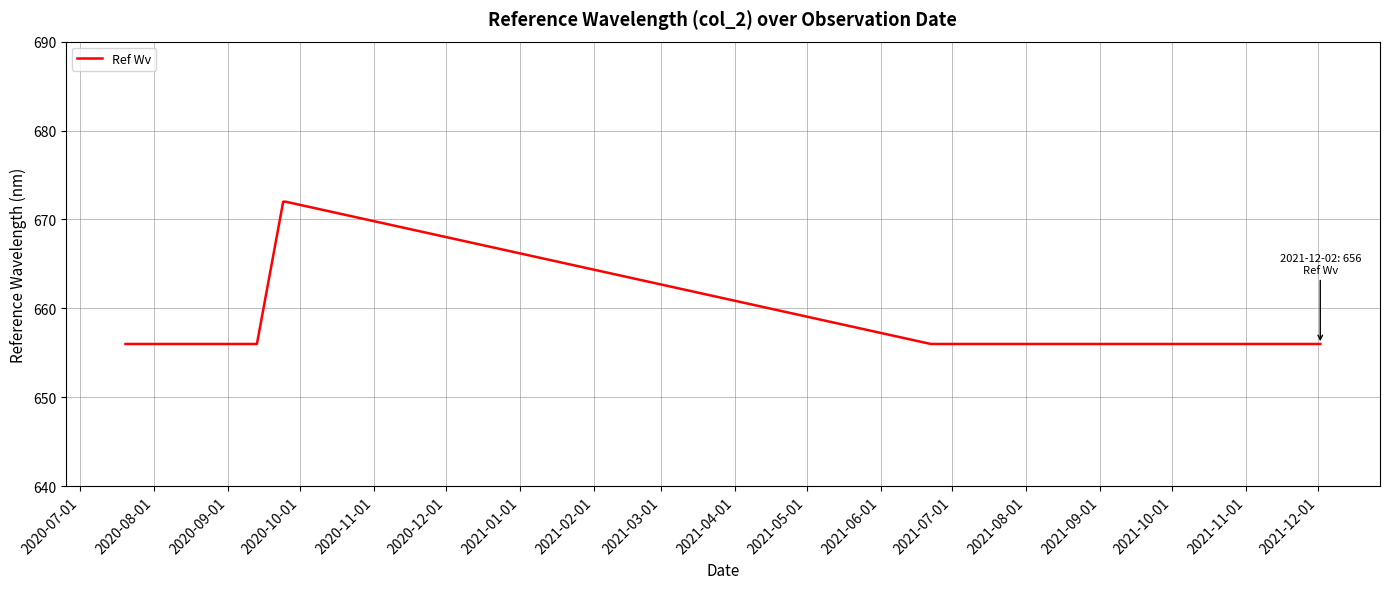

Reading left to right, extract all data points from this chart.

656	656	656	656	656	672	672	656	656	656	656	656	656	656	656	656	656	656	656	656